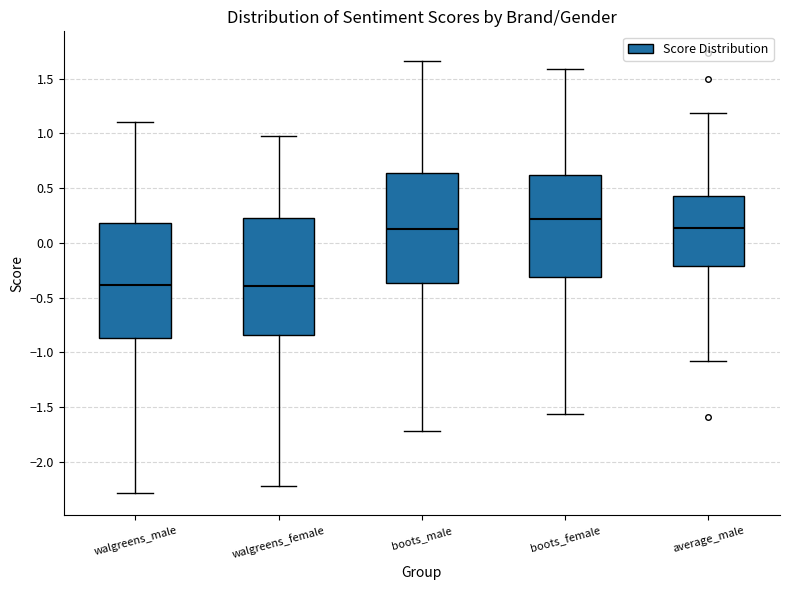

Reading left to right, read every box against the y-axis: the position of its median line, the range the box covers, and the ends of its whiskers. The values are not printed on the chart, so give them approximately, as read against the axis.

walgreens_male: median -0.40, box -0.85 to 0.20, whiskers -2.30 to 1.10
walgreens_female: median -0.40, box -0.85 to 0.25, whiskers -2.20 to 1.00
boots_male: median 0.15, box -0.35 to 0.65, whiskers -1.70 to 1.65
boots_female: median 0.20, box -0.30 to 0.60, whiskers -1.55 to 1.60
average_male: median 0.15, box -0.20 to 0.45, whiskers -1.10 to 1.20